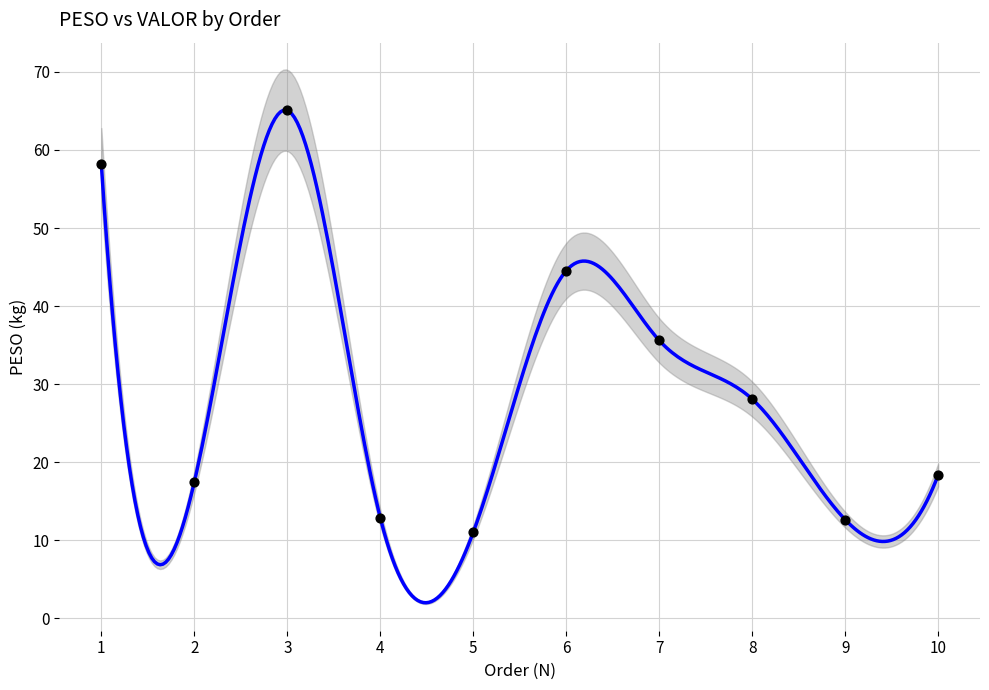

What is the change in value from 7 to 10?

-17.2